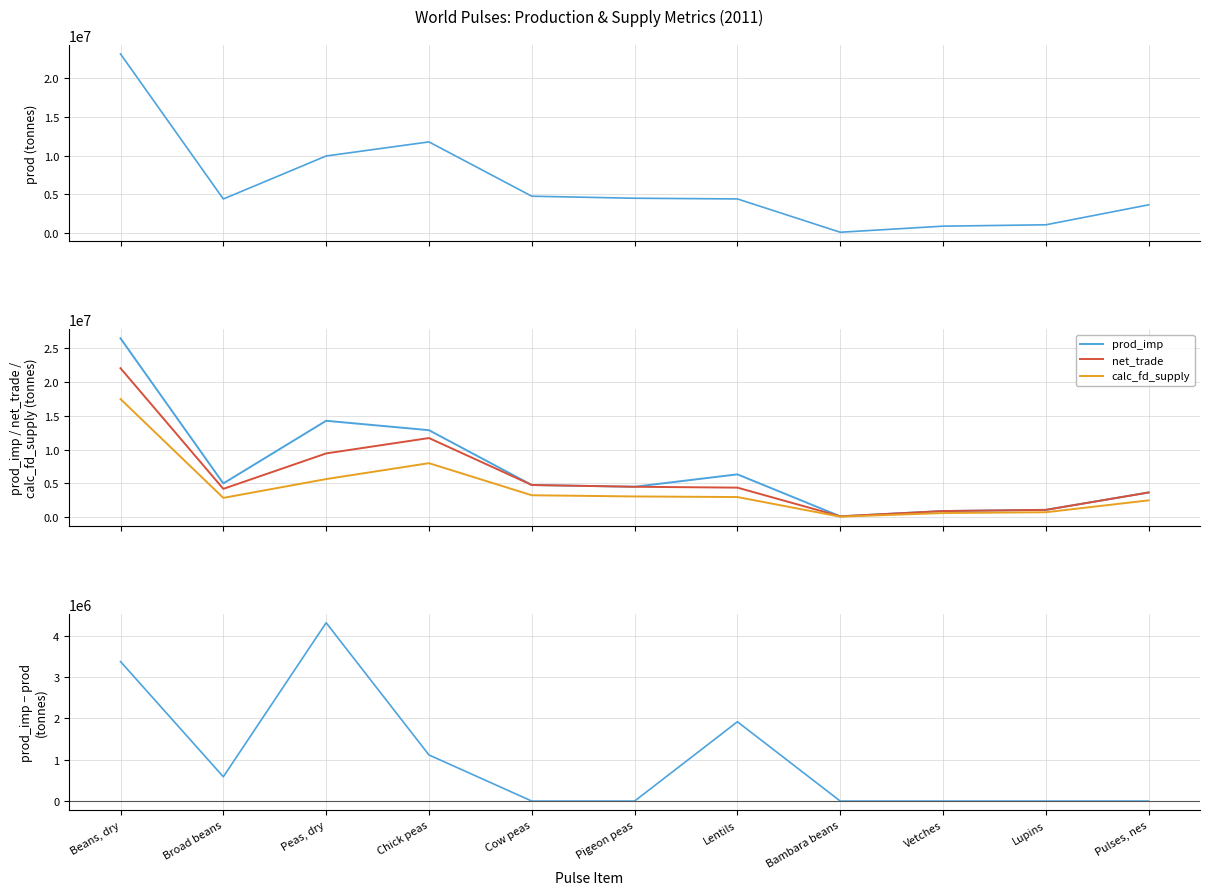

True or false: prod_imp and prod intersect in this chart.

False